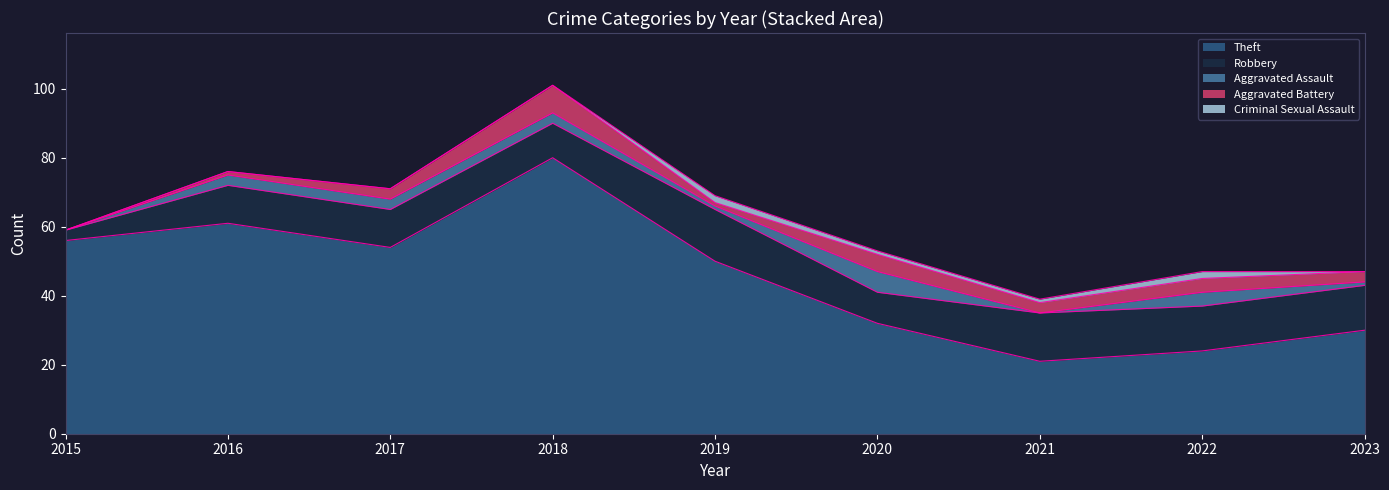

At which label is Robbery closest to 9?

2020